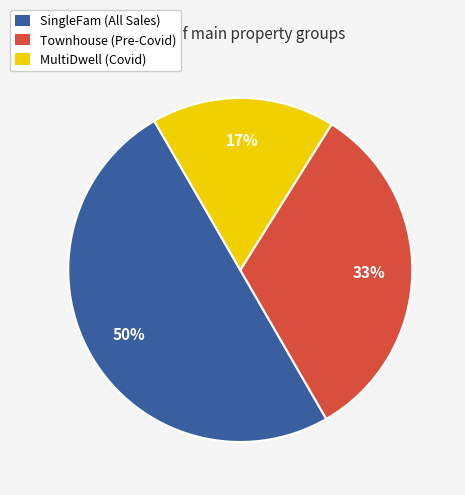

What is the ratio of the value at Townhouse (Pre-Covid) to the value at MultiDwell (Covid)?

1.9